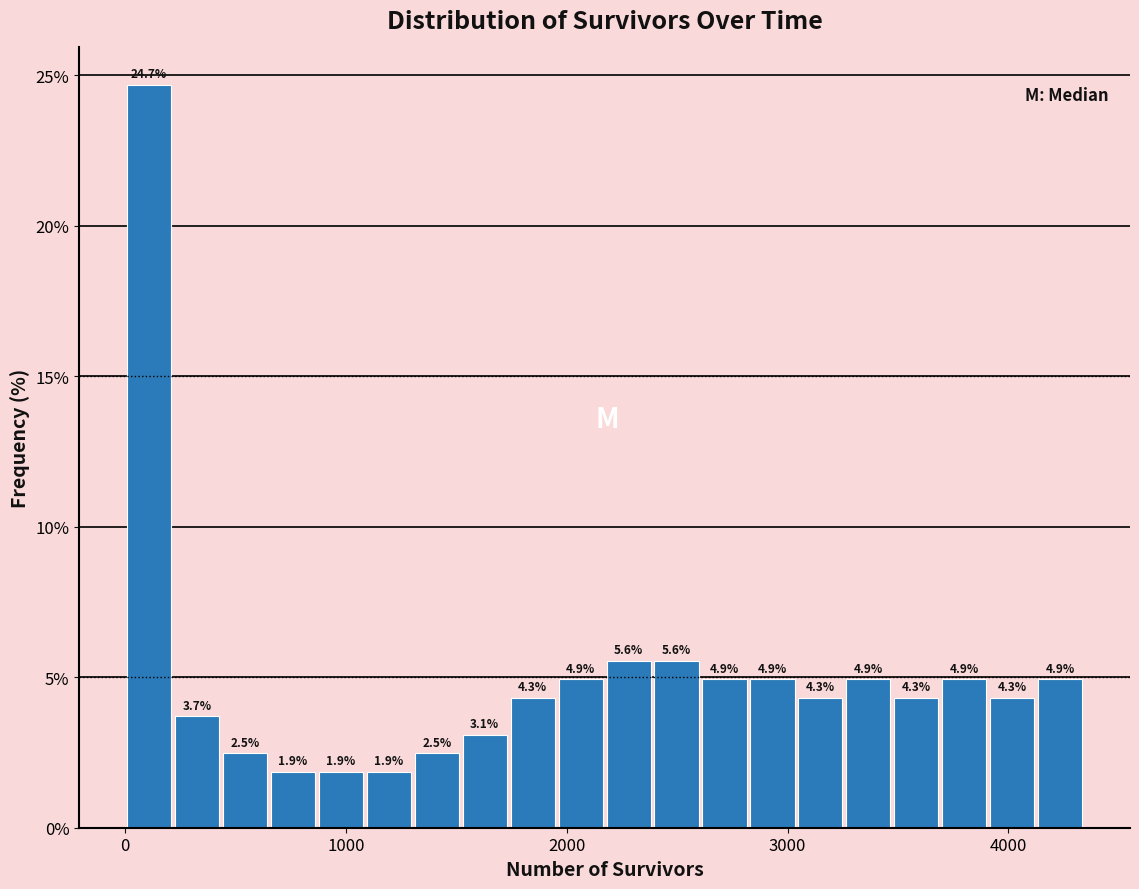

Around what value on the x-axis is the tallest bar? Give the approximate position of its centre, as read against the axis.

100